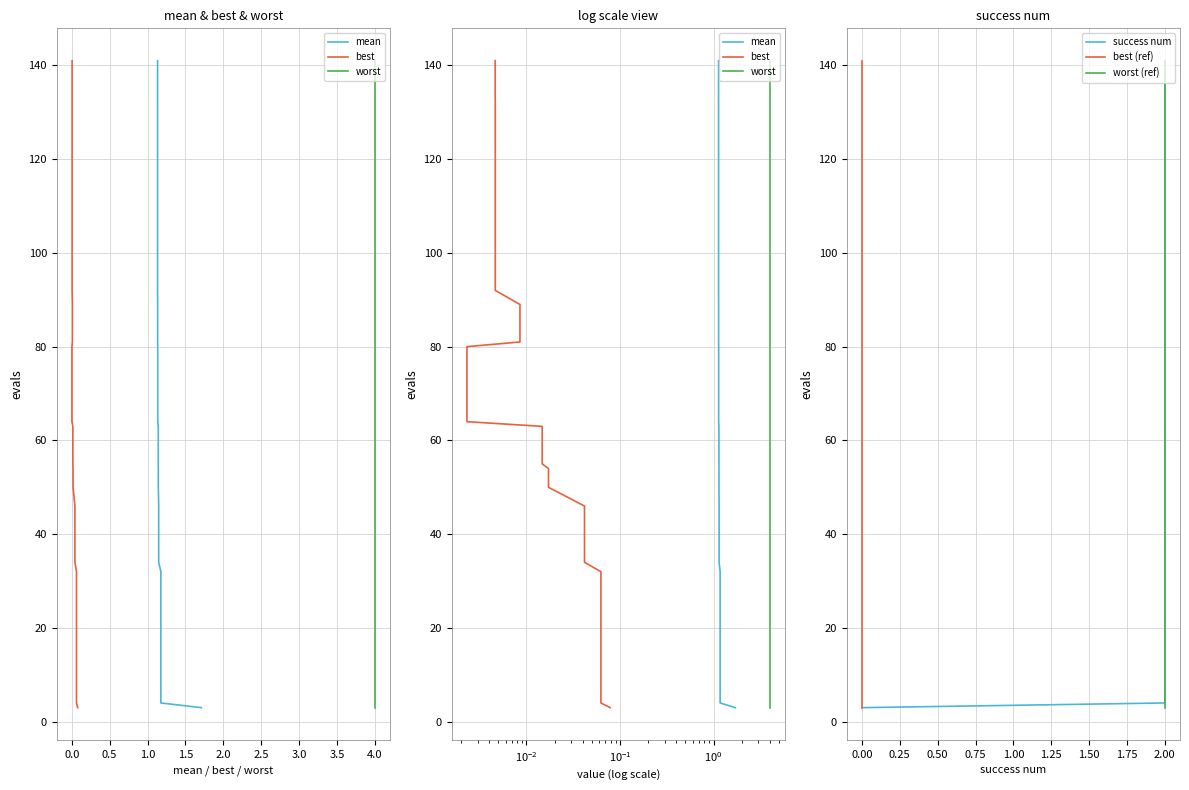

How many values in the worst series are below 72?

20